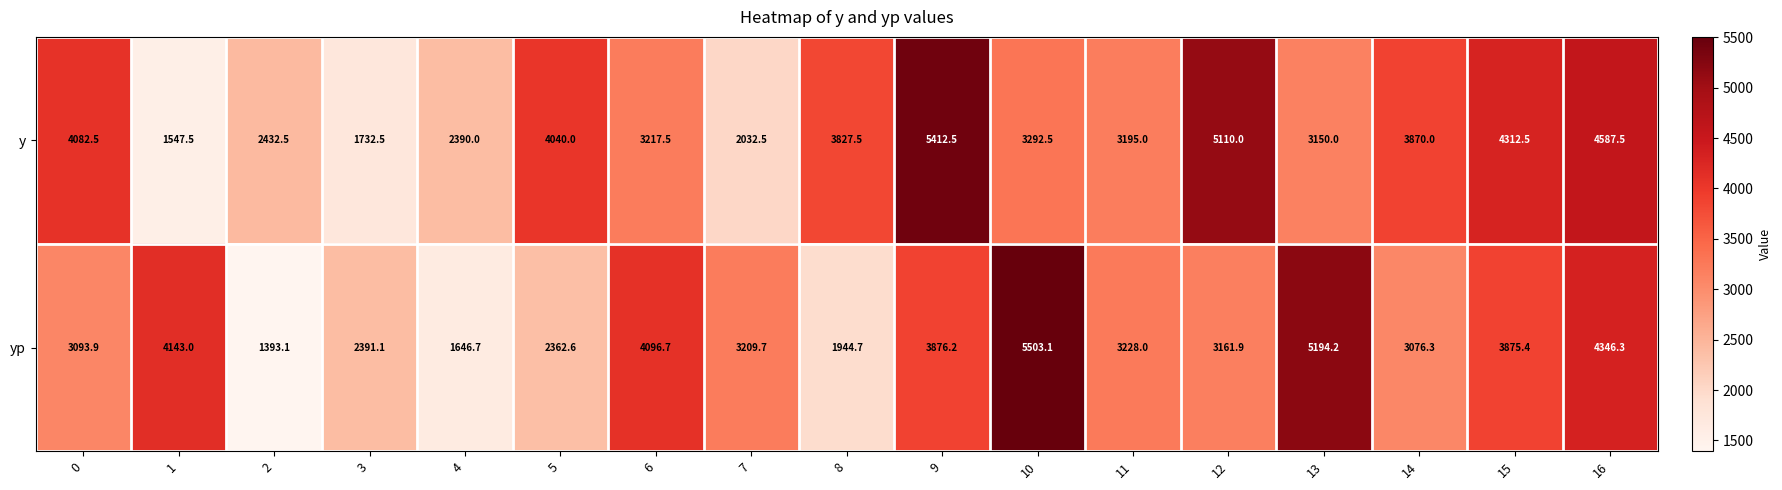

Which series has the widest spread of values?

yp